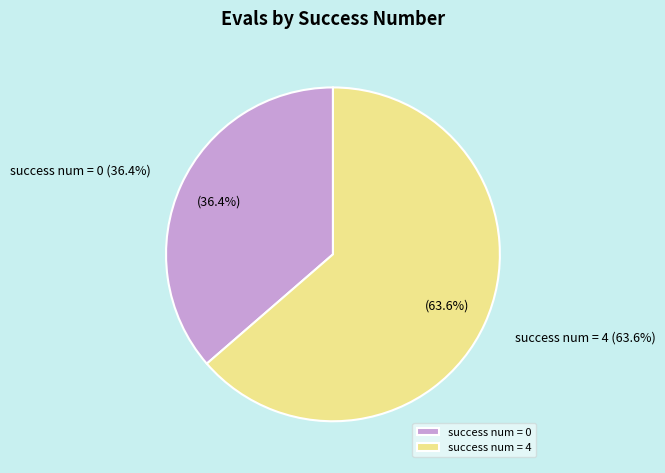

Is evals=10 the majority of the pie?

No